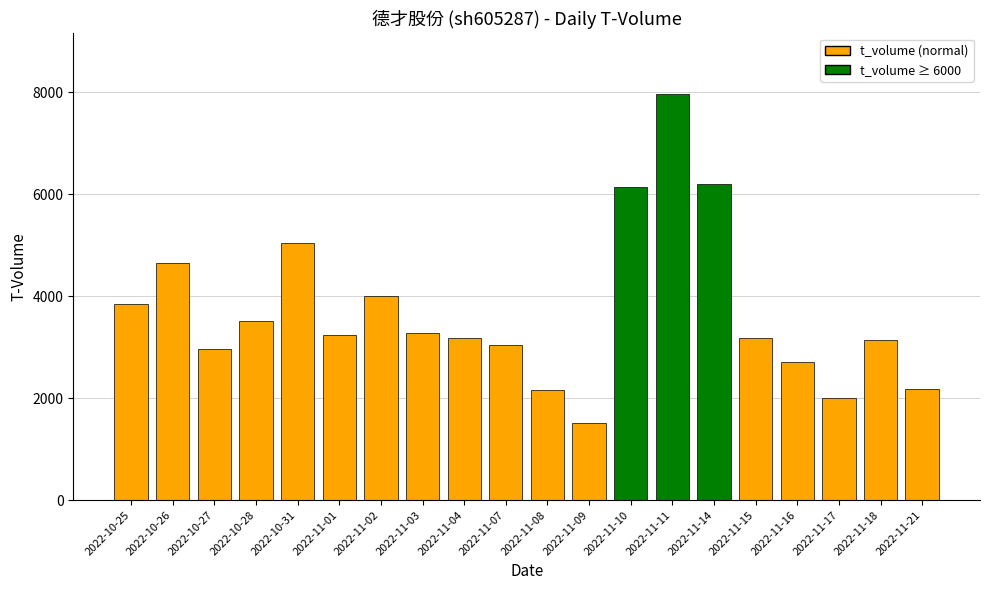

What is the average value?

3696